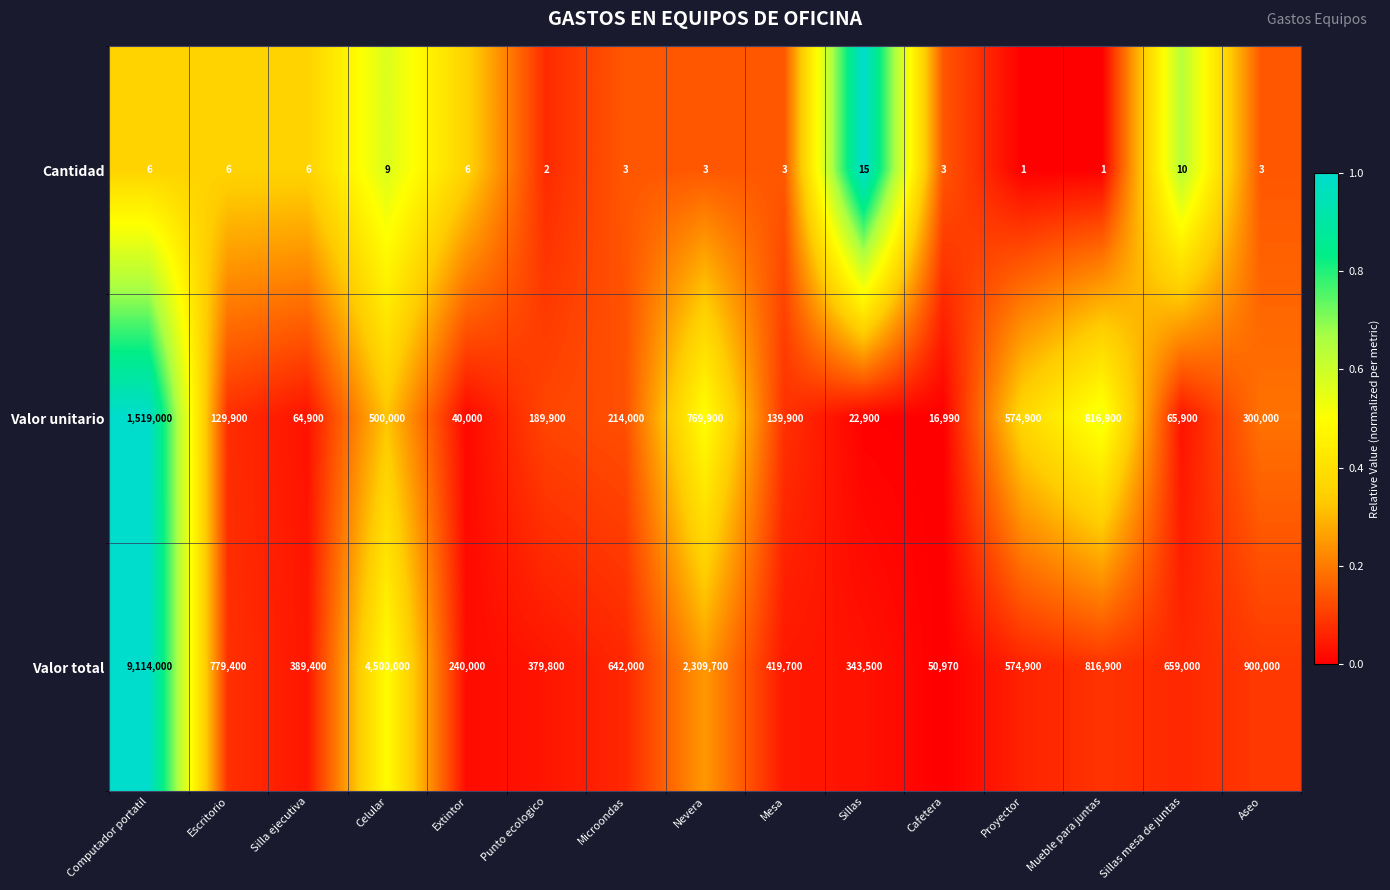

Is it true that Valor unitario equals 40000 at Extintor?

True